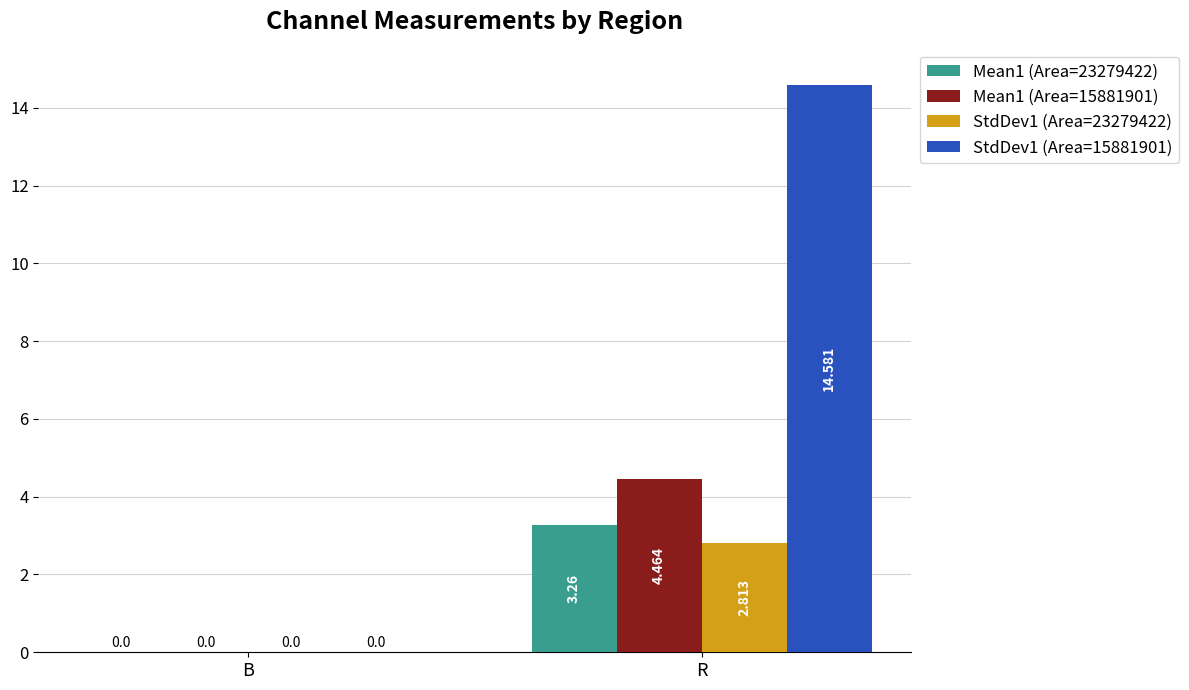

How many data points in Mean1 (Area=15881901) are above 4?

1